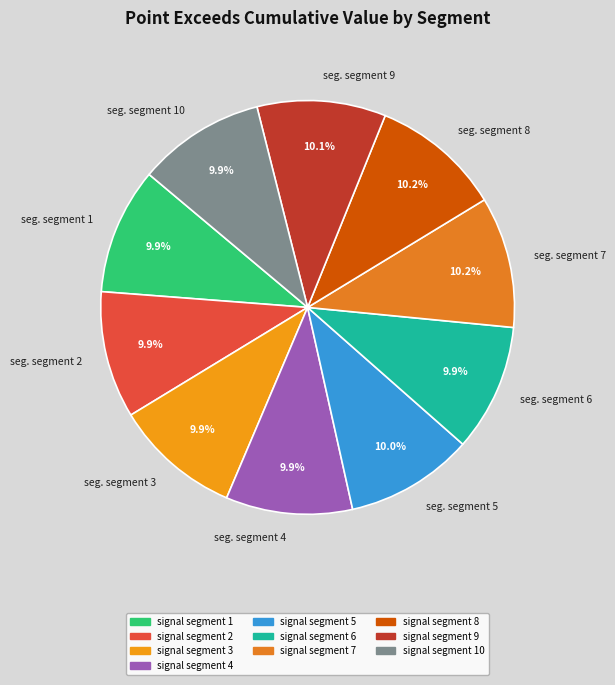

Is there a majority slice in this chart?

No